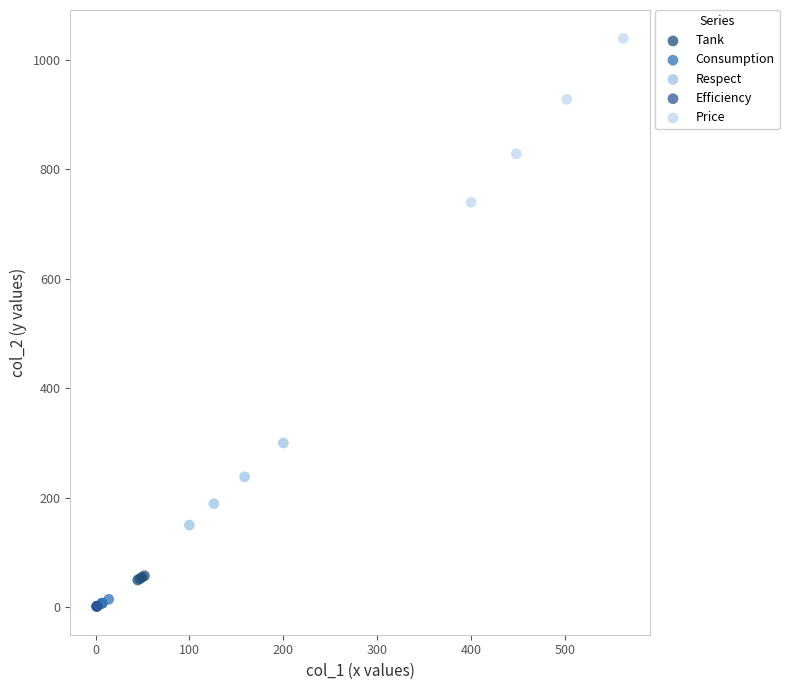

Which series reaches the maximum Y coordinate?

Price